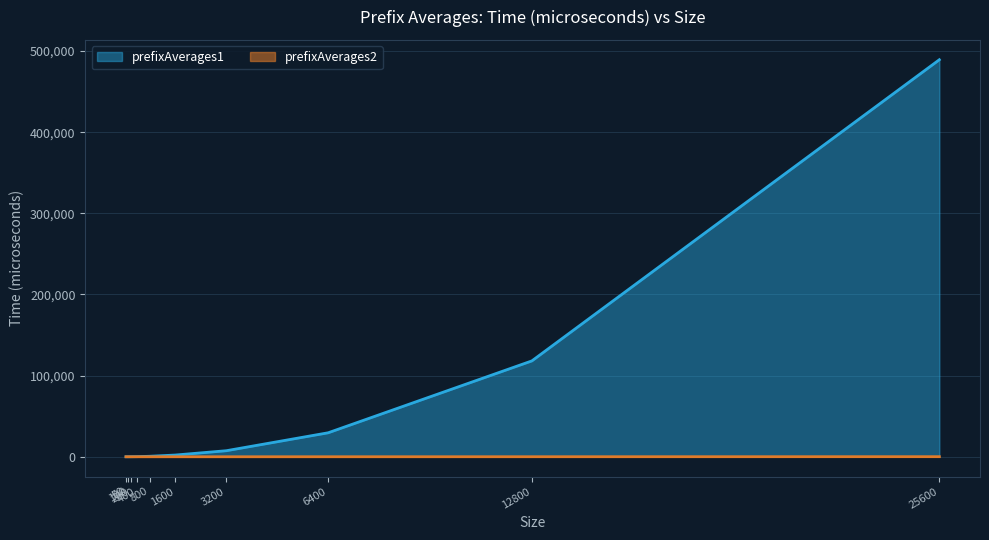

Reading left to right, what are all the values shown in this chart?

prefixAverages1: 50=3	100=10	200=39	400=144	800=627	1600=2147	3200=7456	6400=29562	12800=118145	25600=489229
prefixAverages2: 50=0	100=1	200=1	400=2	800=8	1600=21	3200=14	6400=29	12800=56	25600=116